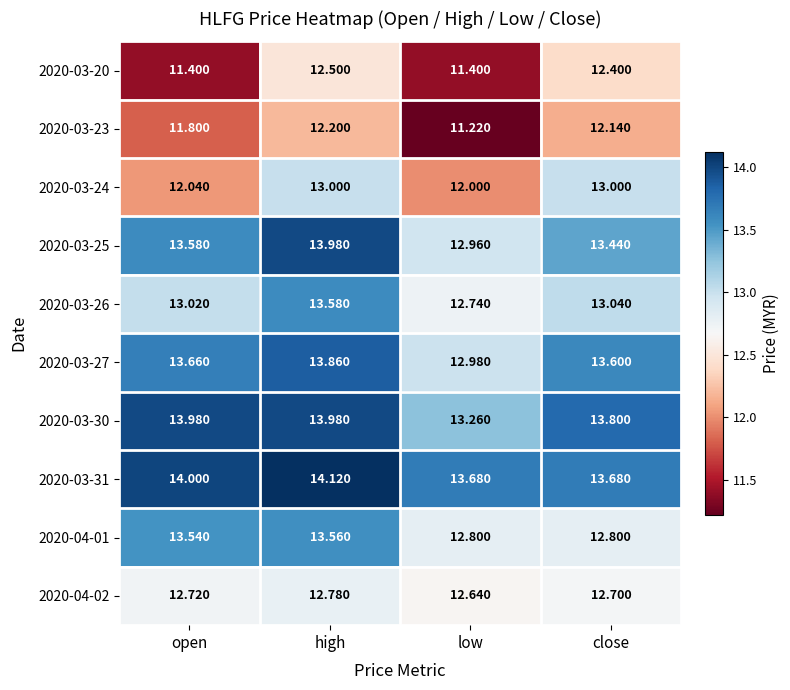

What is the difference between the highest and lowest values at low?

2.5